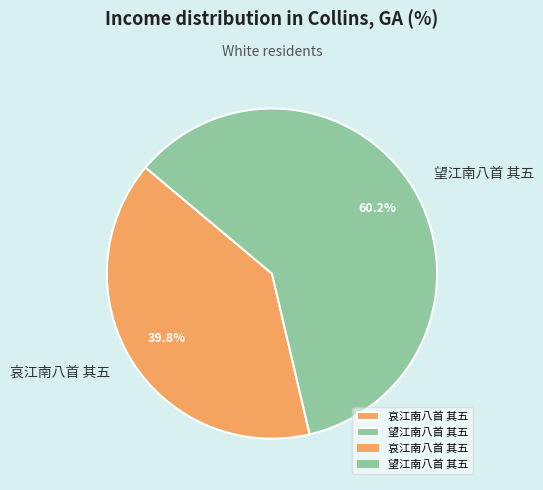

To the nearest percent, what percentage of the pie is 望江南八首 其五?

60%